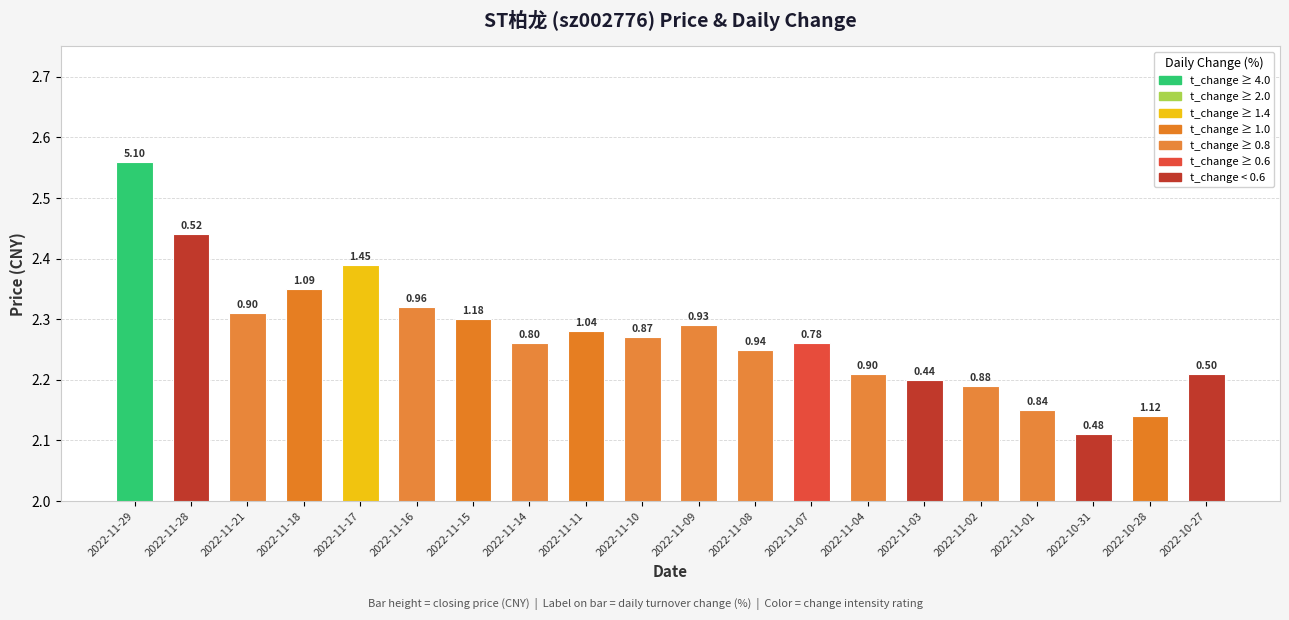

Rank the categories by value from lowest to highest.

2022-10-31, 2022-10-28, 2022-11-01, 2022-11-02, 2022-11-03, 2022-11-04, 2022-10-27, 2022-11-08, 2022-11-14, 2022-11-07, 2022-11-10, 2022-11-11, 2022-11-09, 2022-11-15, 2022-11-21, 2022-11-16, 2022-11-18, 2022-11-17, 2022-11-28, 2022-11-29